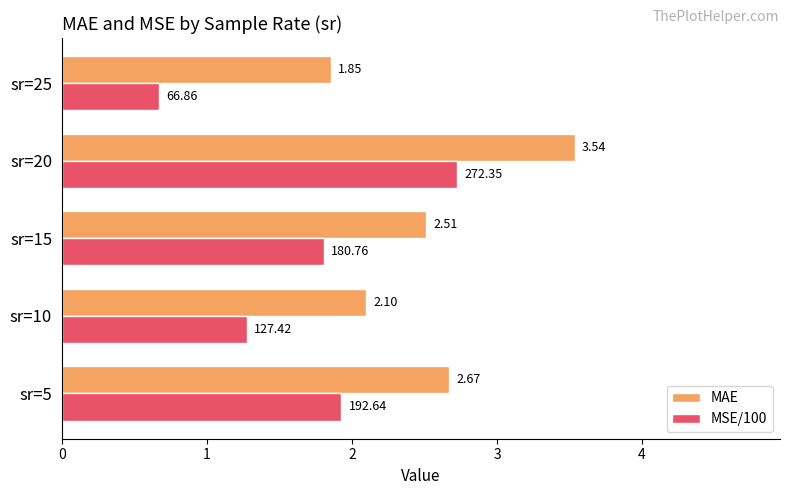

List the series in order of their overall mean, lowest first.

MSE/100, MAE